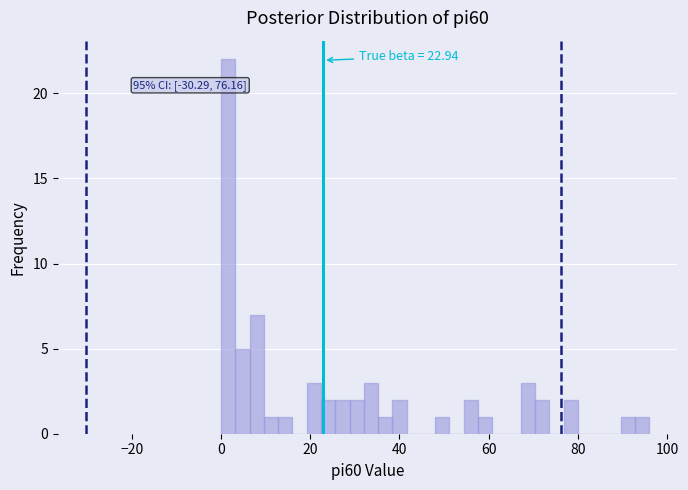

Around what value on the x-axis is the tallest bar? Give the approximate position of its centre, as read against the axis.

2